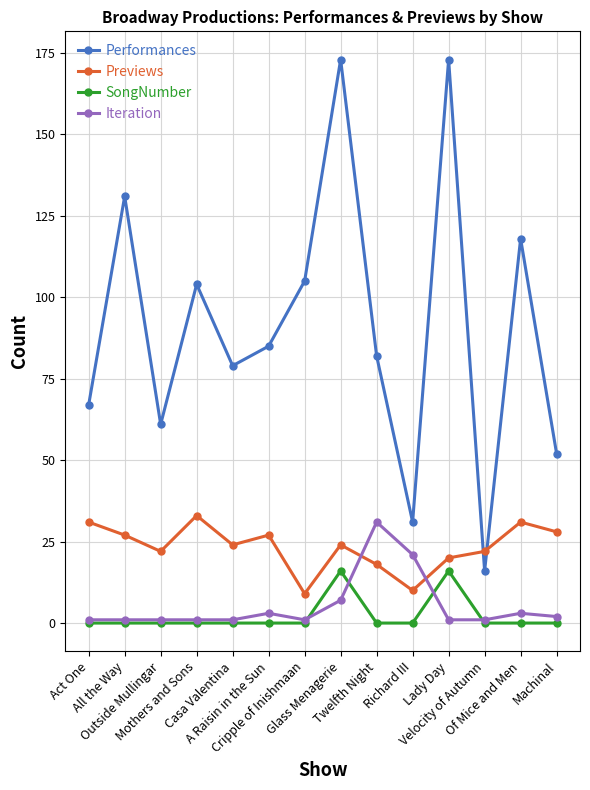

True or false: SongNumber and Performances intersect in this chart.

False